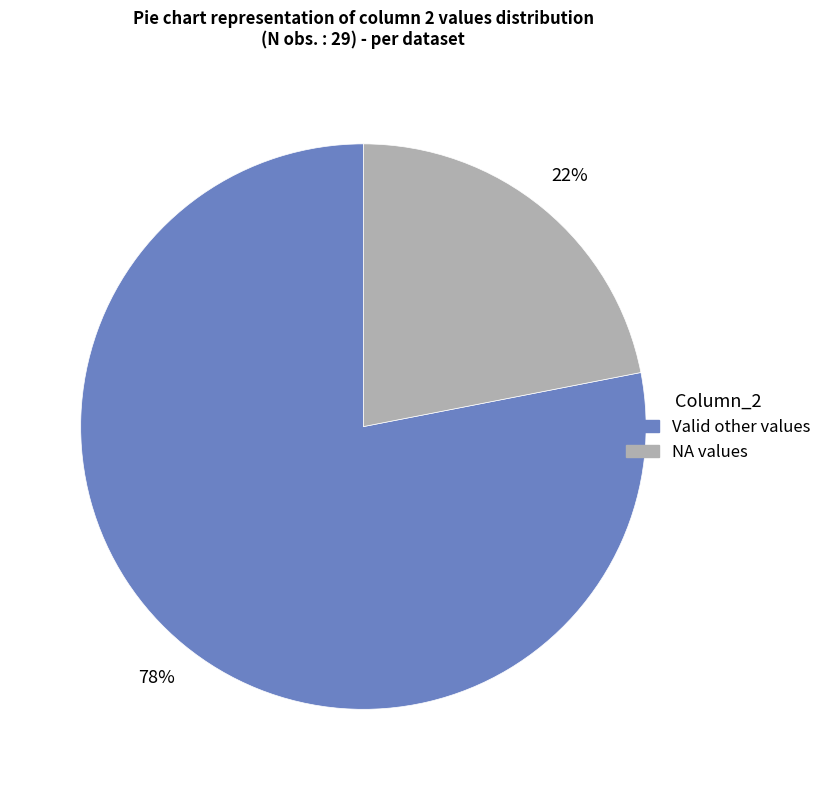

To the nearest percent, what is the difference between the largest and smallest slice percentages?

56%